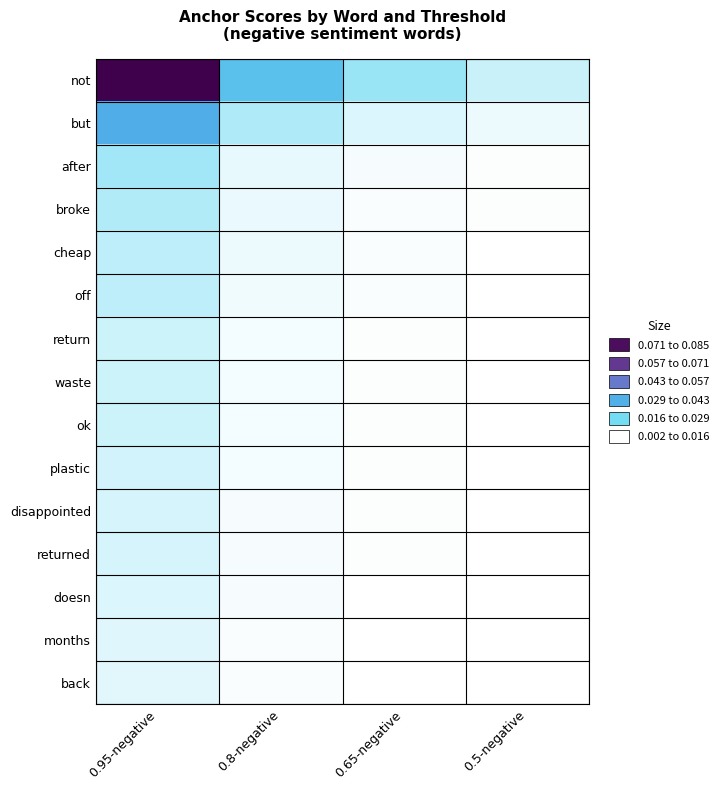

Reading left to right, list all the values displayed in this chart.

not: 0.95-negative=0.1	0.8-negative=0.0	0.65-negative=0.0	0.5-negative=0.0
but: 0.95-negative=0.0	0.8-negative=0.0	0.65-negative=0.0	0.5-negative=0.0
after: 0.95-negative=0.0	0.8-negative=0.0	0.65-negative=0.0	0.5-negative=0.0
broke: 0.95-negative=0.0	0.8-negative=0.0	0.65-negative=0.0	0.5-negative=0.0
cheap: 0.95-negative=0.0	0.8-negative=0.0	0.65-negative=0.0	0.5-negative=0.0
off: 0.95-negative=0.0	0.8-negative=0.0	0.65-negative=0.0	0.5-negative=0.0
return: 0.95-negative=0.0	0.8-negative=0.0	0.65-negative=0.0	0.5-negative=0.0
waste: 0.95-negative=0.0	0.8-negative=0.0	0.65-negative=0.0	0.5-negative=0.0
ok: 0.95-negative=0.0	0.8-negative=0.0	0.65-negative=0.0	0.5-negative=0.0
plastic: 0.95-negative=0.0	0.8-negative=0.0	0.65-negative=0.0	0.5-negative=0.0
disappointed: 0.95-negative=0.0	0.8-negative=0.0	0.65-negative=0.0	0.5-negative=0.0
returned: 0.95-negative=0.0	0.8-negative=0.0	0.65-negative=0.0	0.5-negative=0.0
doesn: 0.95-negative=0.0	0.8-negative=0.0	0.65-negative=0.0	0.5-negative=0.0
months: 0.95-negative=0.0	0.8-negative=0.0	0.65-negative=0.0	0.5-negative=0.0
back: 0.95-negative=0.0	0.8-negative=0.0	0.65-negative=0.0	0.5-negative=0.0